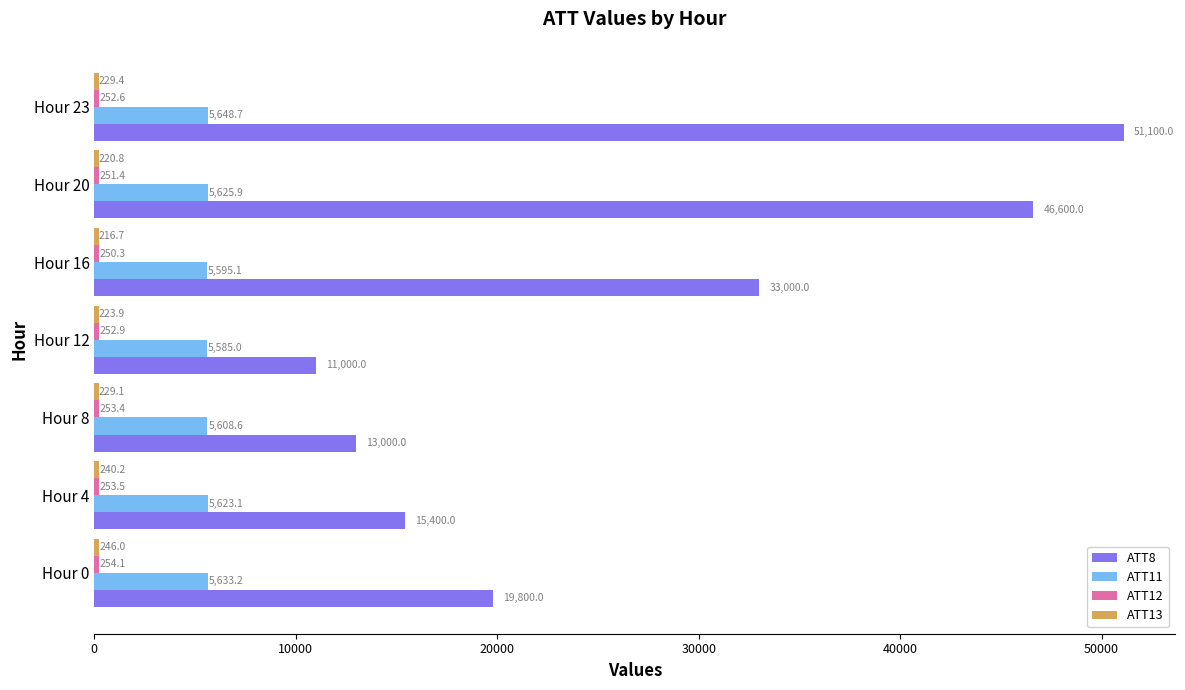

Which series has the largest total across all categories?

ATT8